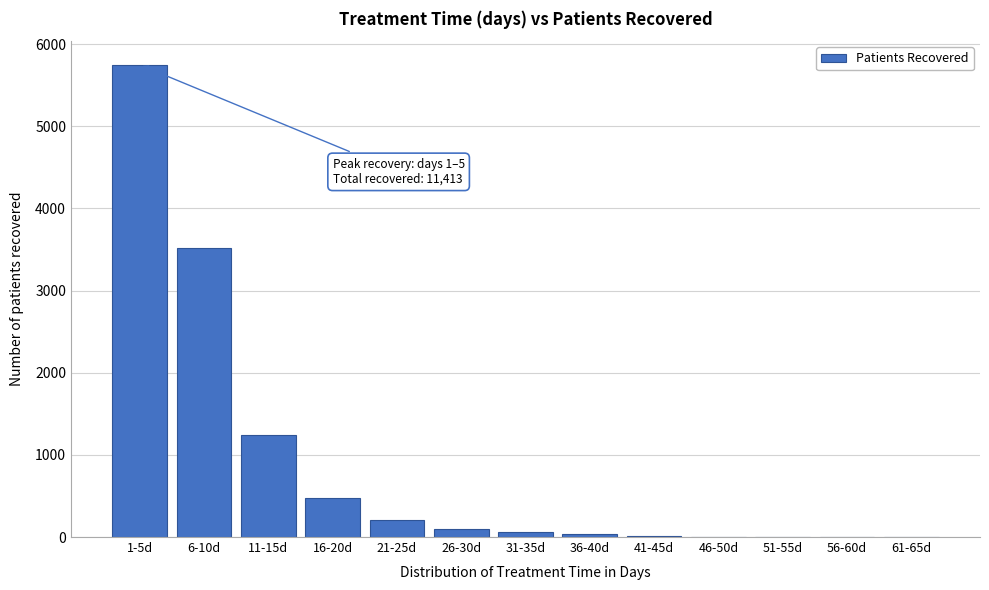

What is the change in value from 16-20d to 46-50d?

-479